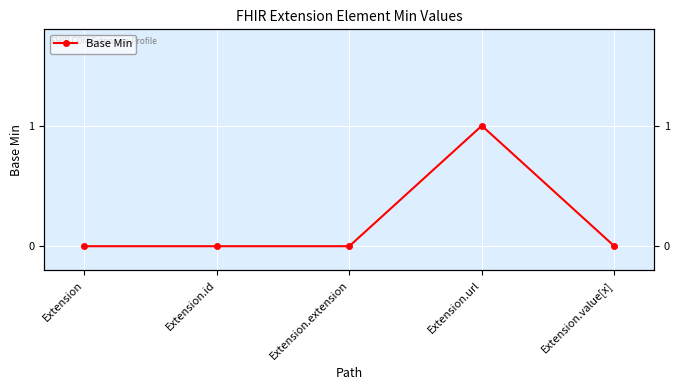

Count the number of categories in the chart.

5